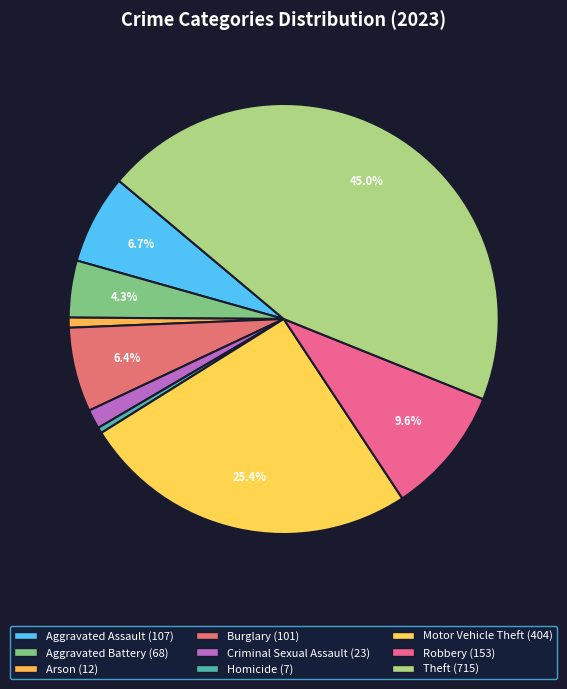

Between Arson and Robbery, which is larger?

Robbery